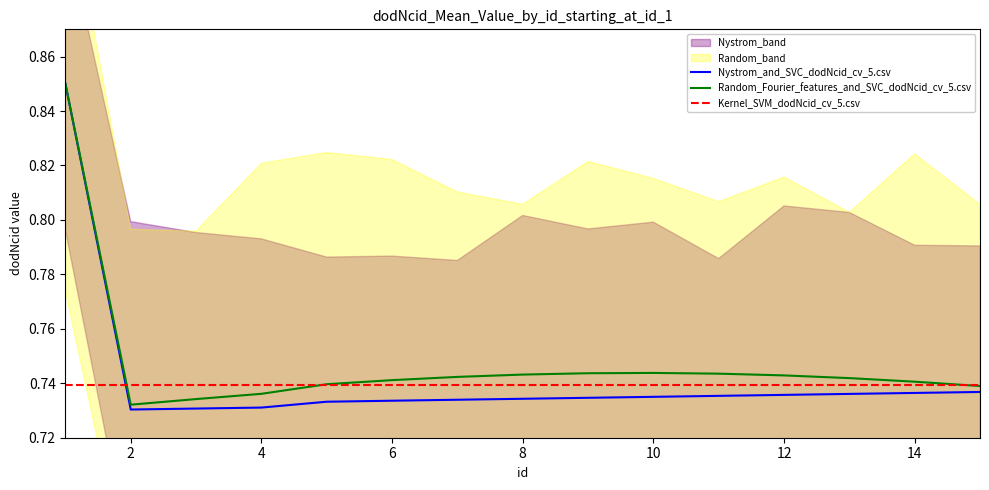

True or false: Nystrom_and_SVC_dodNcid_cv_5.csv has a value of 1.0 at 10.

False